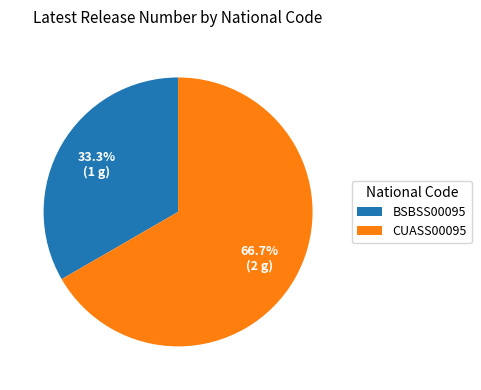

To the nearest percent, what is the difference between the largest and smallest slice percentages?

33%